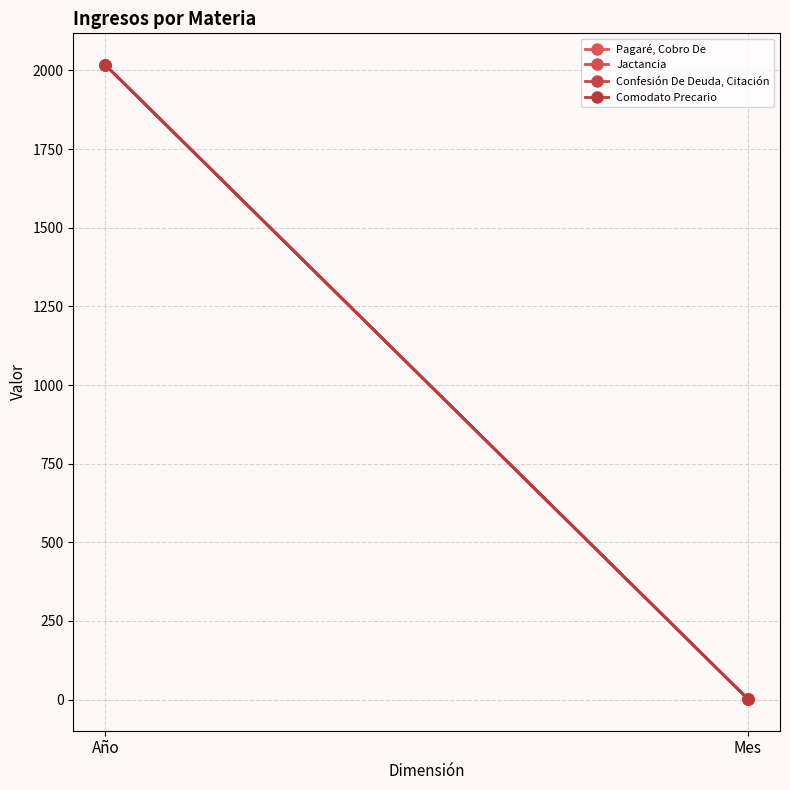

What is the average value of the Jactancia series?

1010